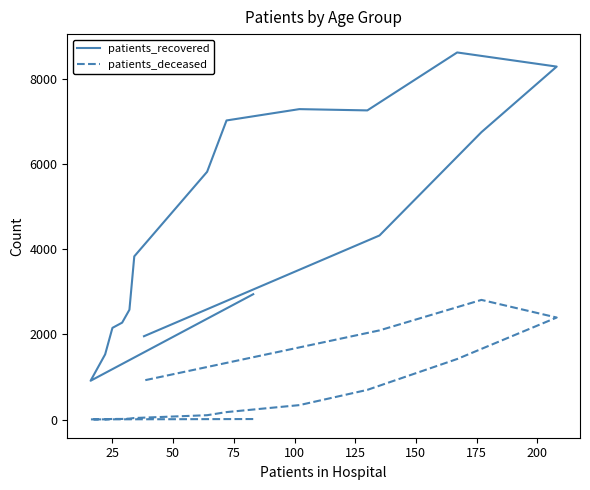

Reading right to left, extract all data points from this chart.

patients_recovered: 1956	4322	6749	8289	8621	7260	7290	7024	5818	3832	2578	2275	2152	1530	910	2943
patients_deceased: 918	2093	2809	2395	1421	696	338	174	101	35	21	13	13	3	3	11